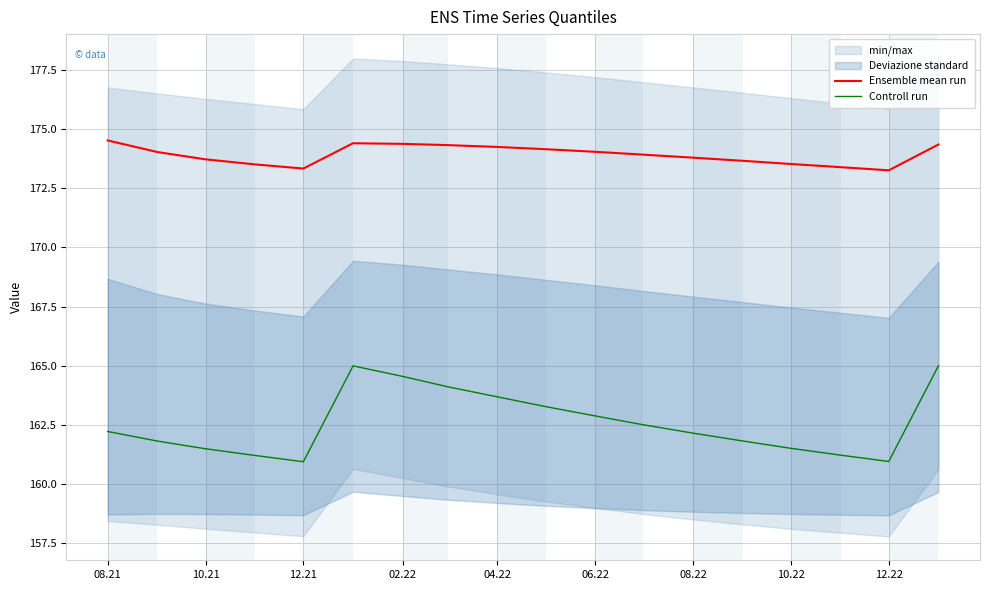

What is the highest value of the Ensemble mean run series?

174.5